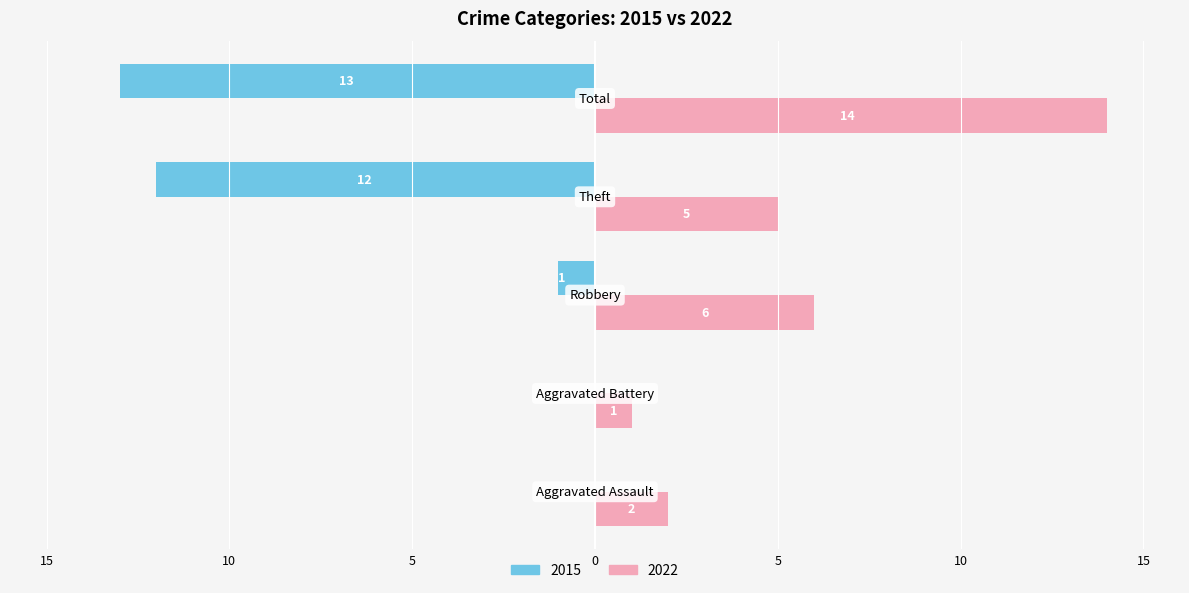

List the series in order of their peak value, highest first.

2022, 2015